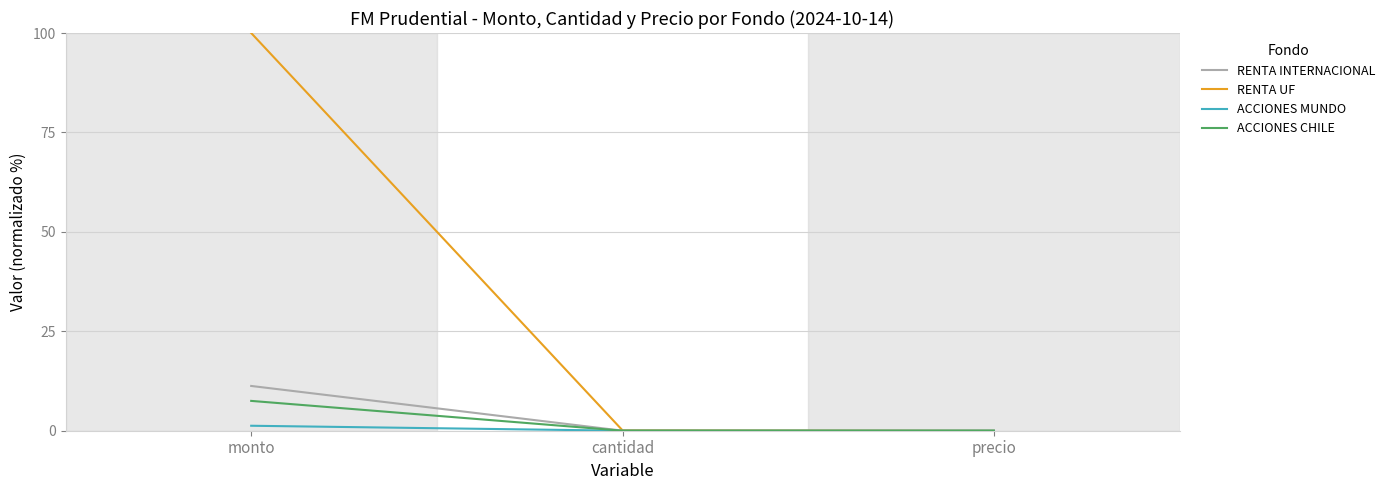

How many series are shown in this chart?

4